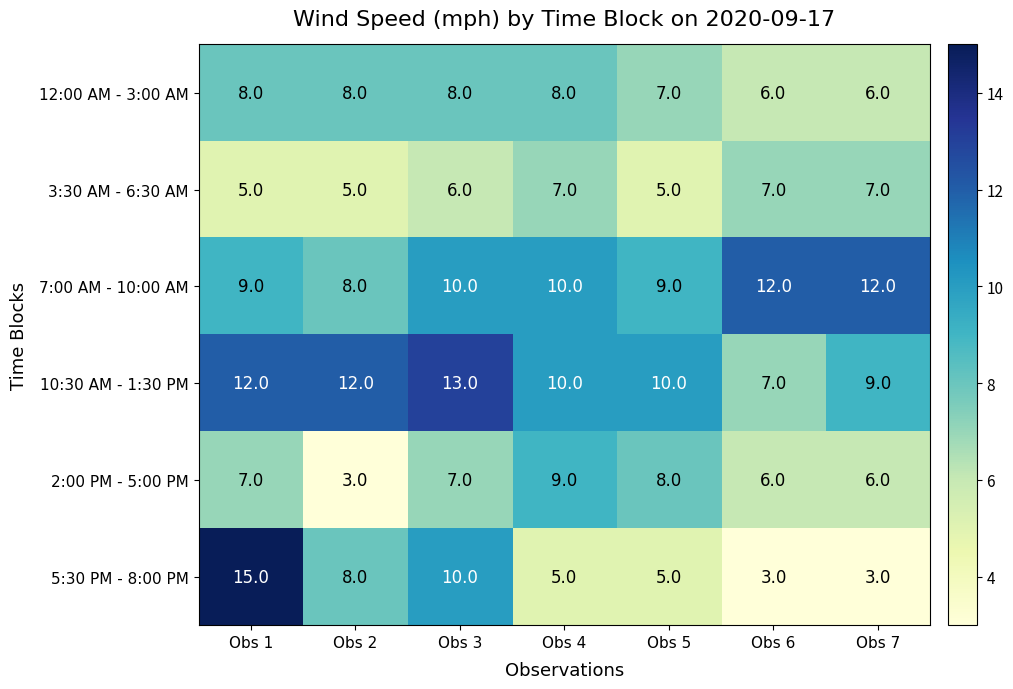

How many series are shown in this chart?

6